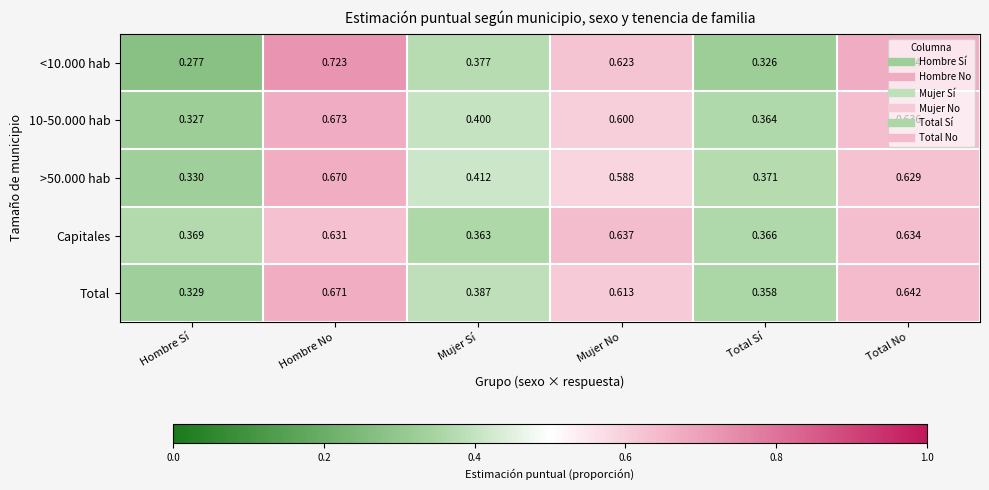

At which label does Capitales reach its minimum?

Mujer Sí